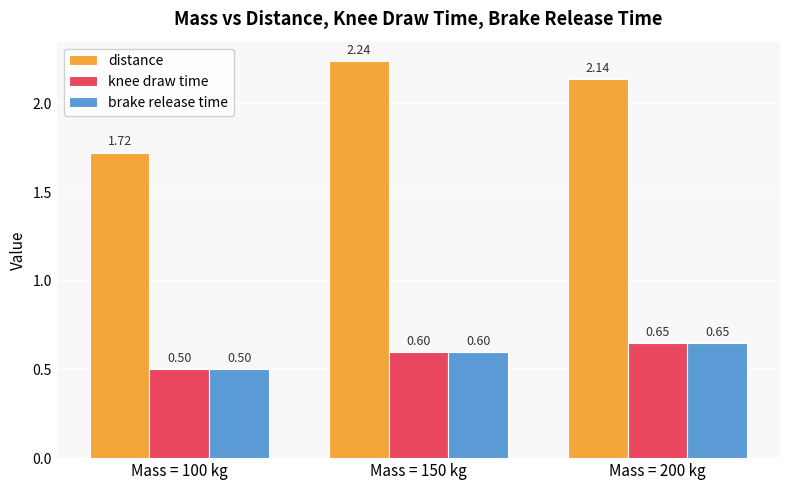

Which series changed the most between Mass = 150 kg and Mass = 200 kg?

distance